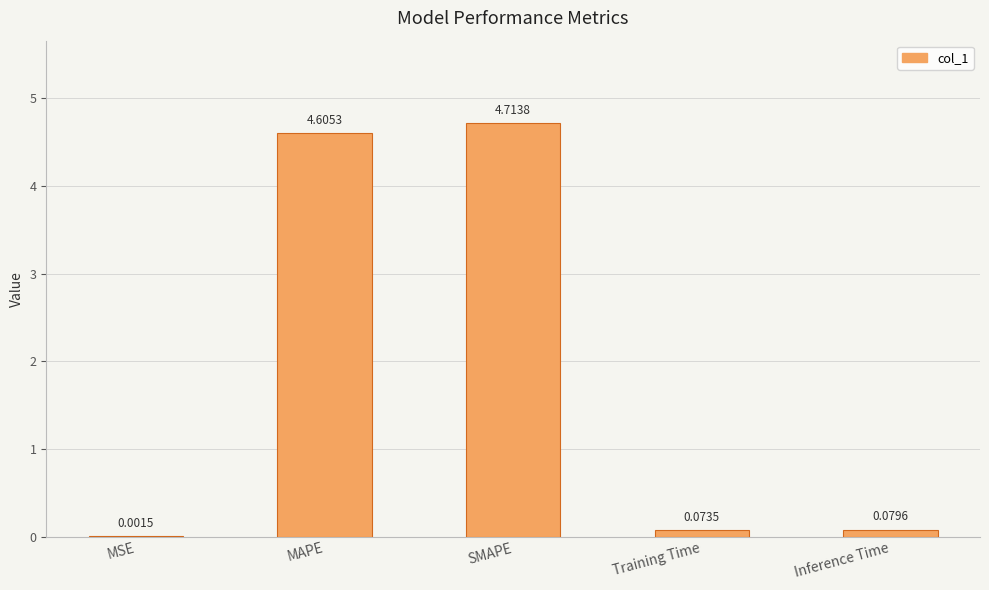

What is the maximum value shown in the chart?

4.7